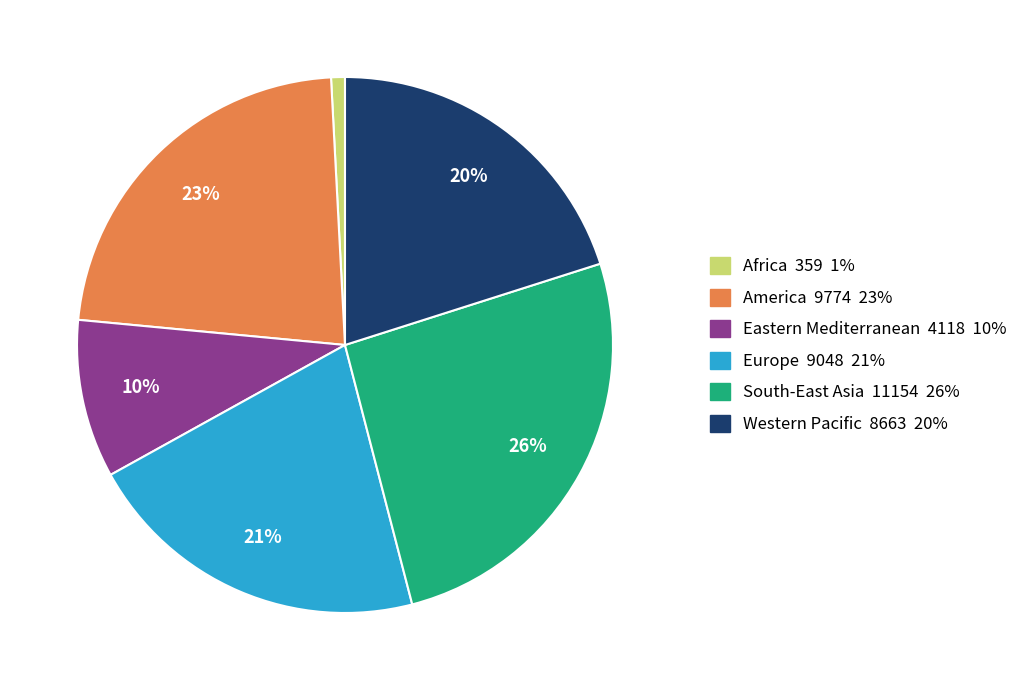

Count the number of slices in the pie.

6